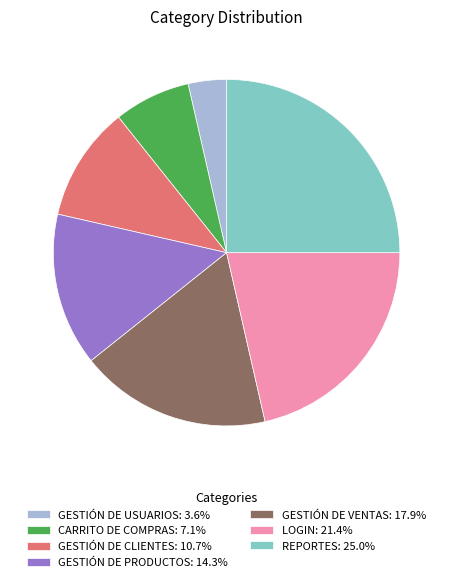

Do GESTIÓN DE CLIENTES: 10.7% and GESTIÓN DE USUARIOS: 3.6% together represent more than half of the pie?

No